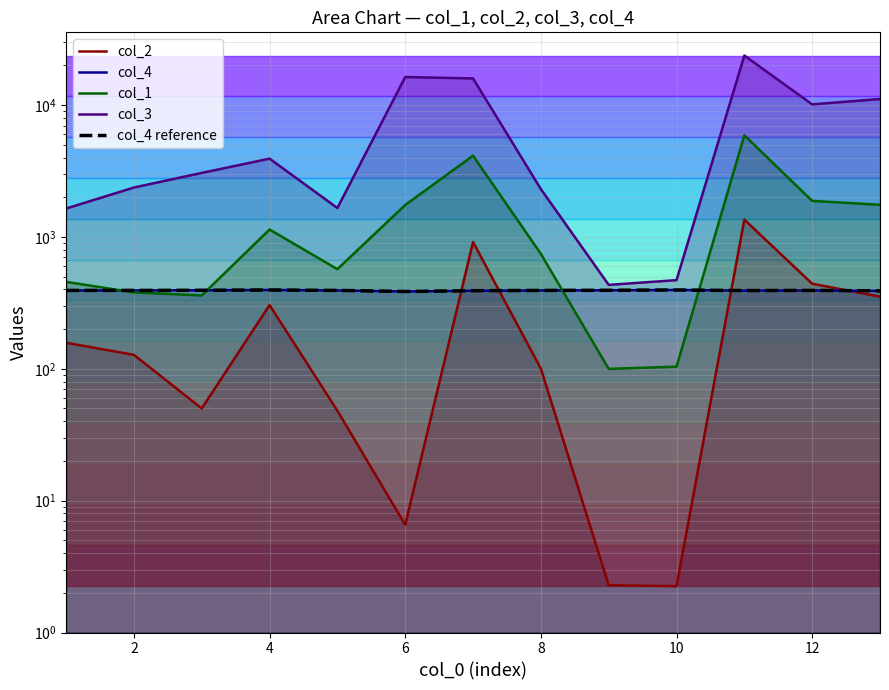

Reading right to left, extract all data points from this chart.

col_2: 352.3	441.7	1352.3	2.2	2.3	100.3	914.9	6.6	48.1	304.4	50.0	127.6	157.6
col_4: 390.0	393.0	392.0	396.0	394.0	393.0	391.0	386.0	393.0	396.0	394.0	393.0	393.0
col_1: 1752.2	1876.7	5896.9	103.8	99.9	743.8	4131.1	1747.1	569.5	1138.3	360.0	379.6	456.4
col_3: 11119.8	10122.7	23745.8	470.2	433.1	2305.2	15925.5	16318.7	1657.3	3925.1	3059.1	2369.8	1642.1
col_4 reference: 390.0	393.0	392.0	396.0	394.0	393.0	391.0	386.0	393.0	396.0	394.0	393.0	393.0